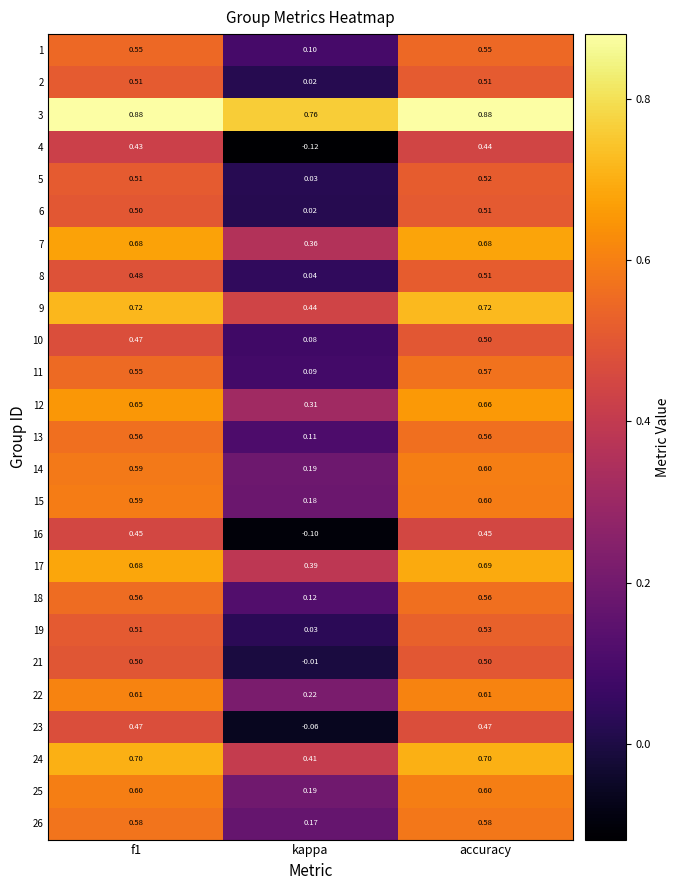

Count the number of categories in the chart.

3